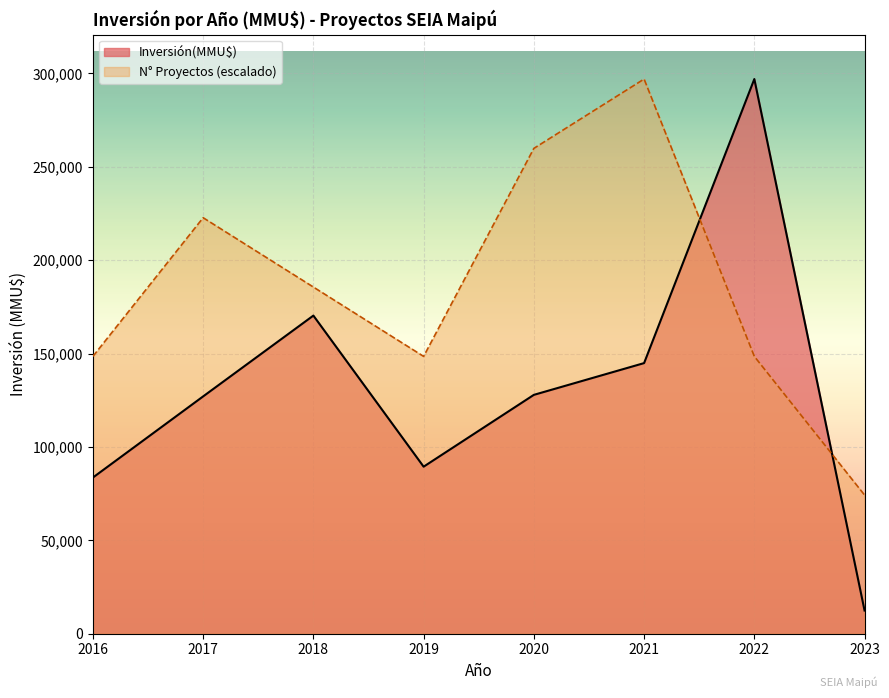

Rank the series at 2019 from lowest to highest value.

Inversión(MMU$), N° Proyectos (escalado)